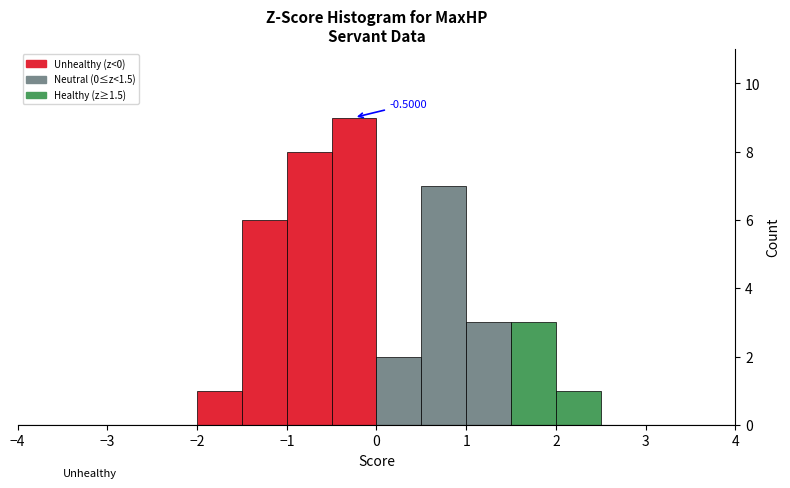

Which range on the x-axis has the tallest bar?

-0.5 to 0.0